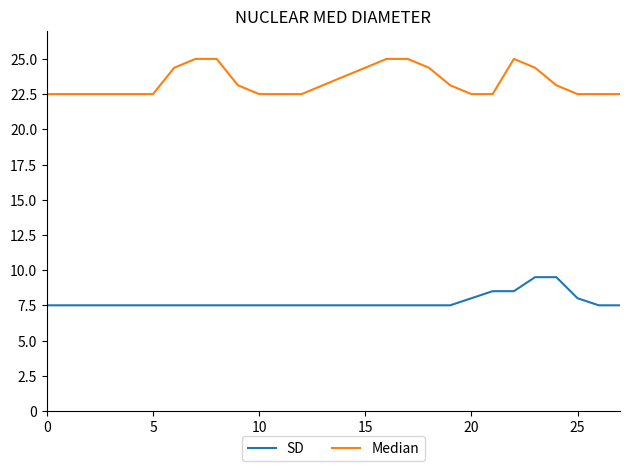

Which series has the widest spread of values?

Median